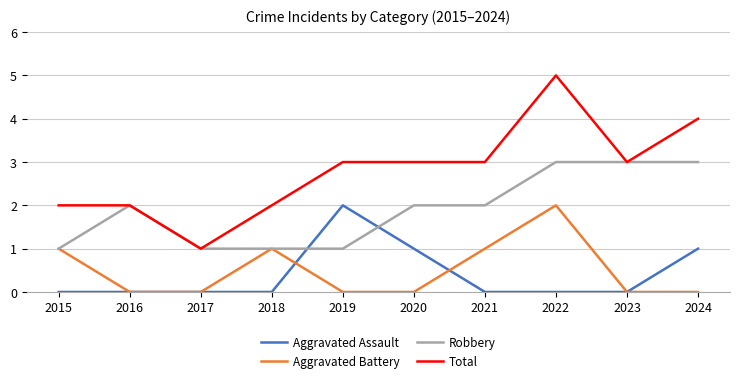

Which series has the largest total across all categories?

Total